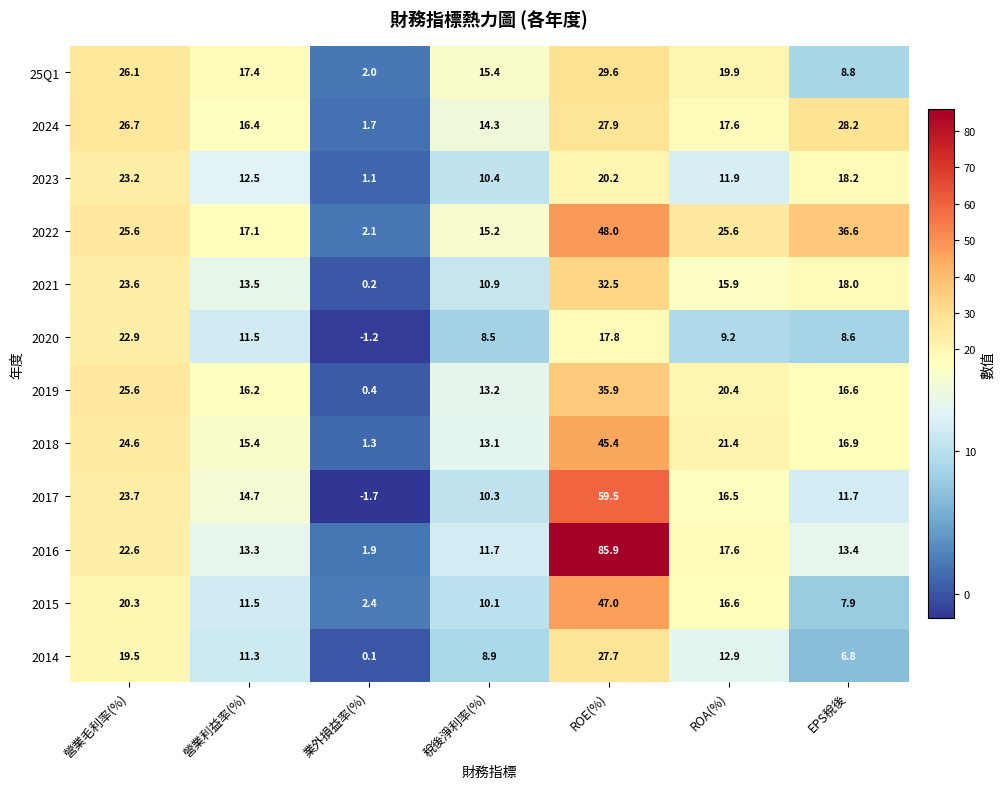

At which category is the sum across all series the highest?

ROE(%)